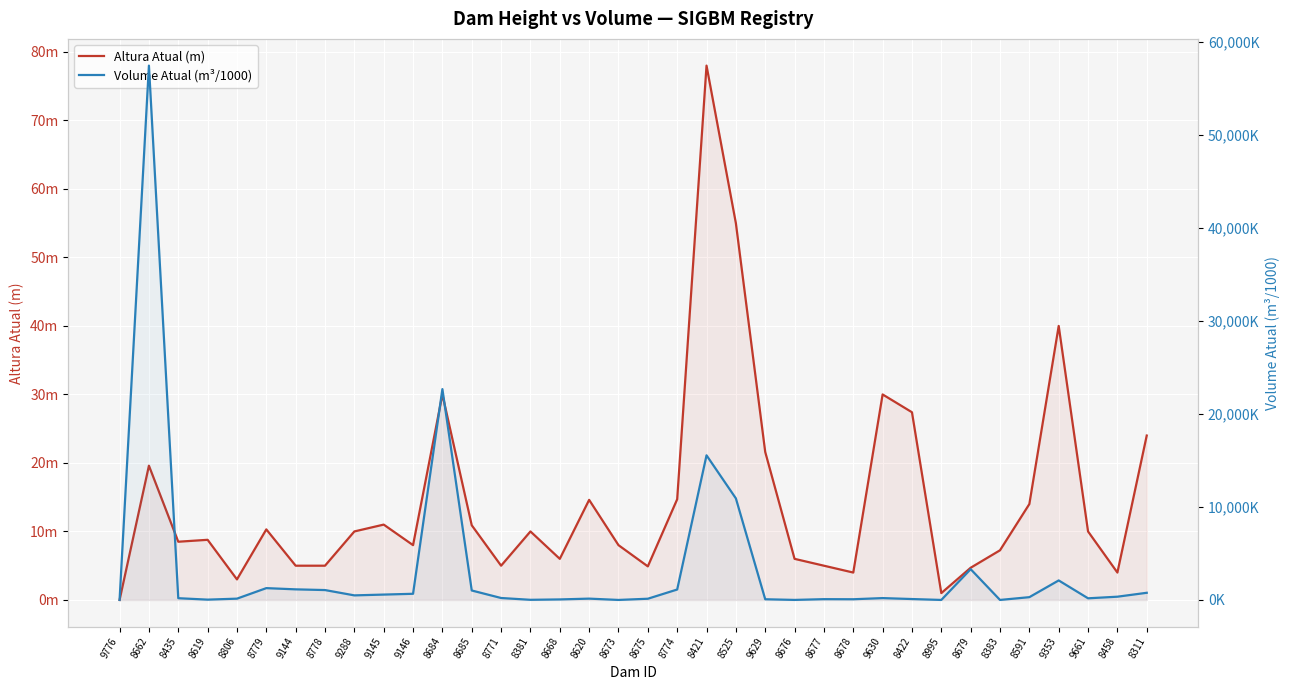

What position from the right is 8458?

2